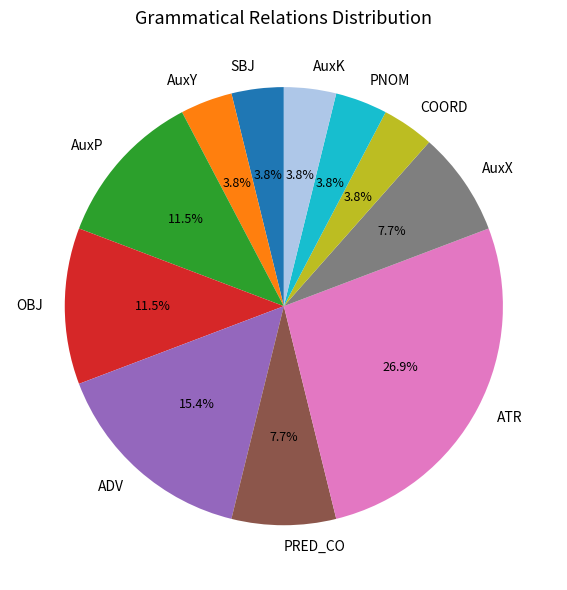

Between AuxP and PNOM, which is larger?

AuxP